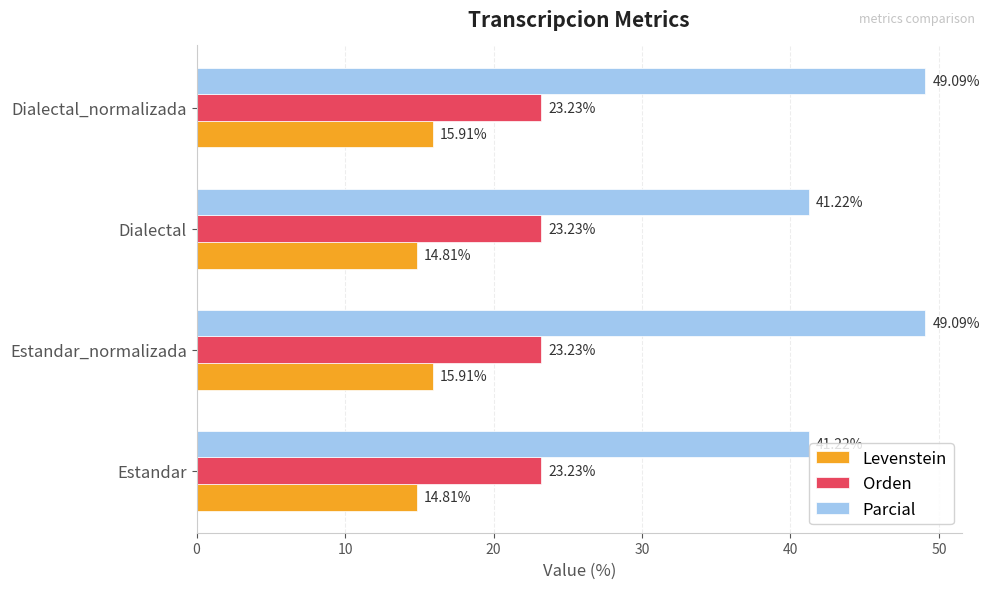

Which series has the largest range (max minus min)?

Parcial